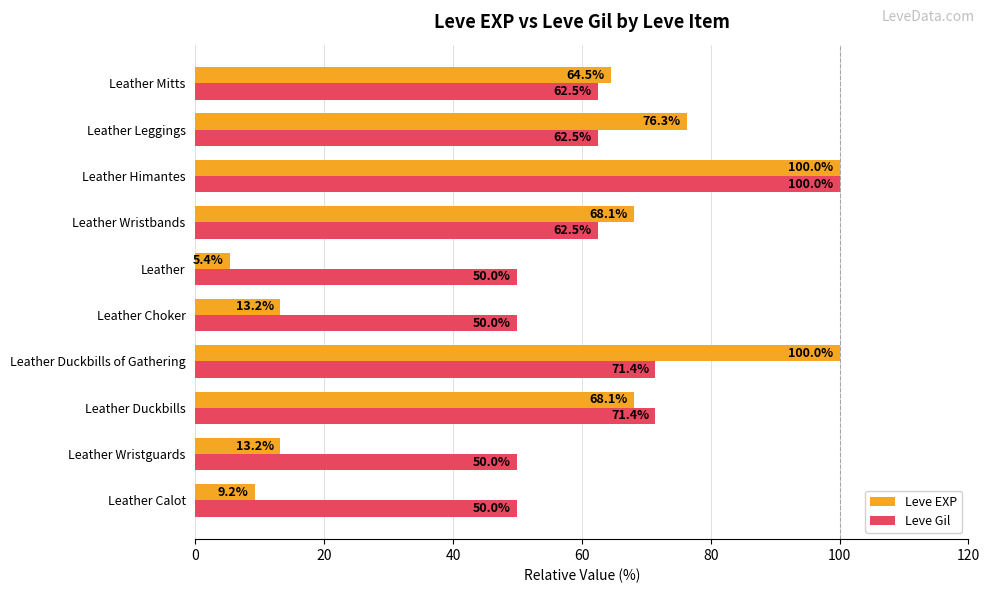

Which series changed the most between Leather Calot and Leather Wristguards?

Leve EXP